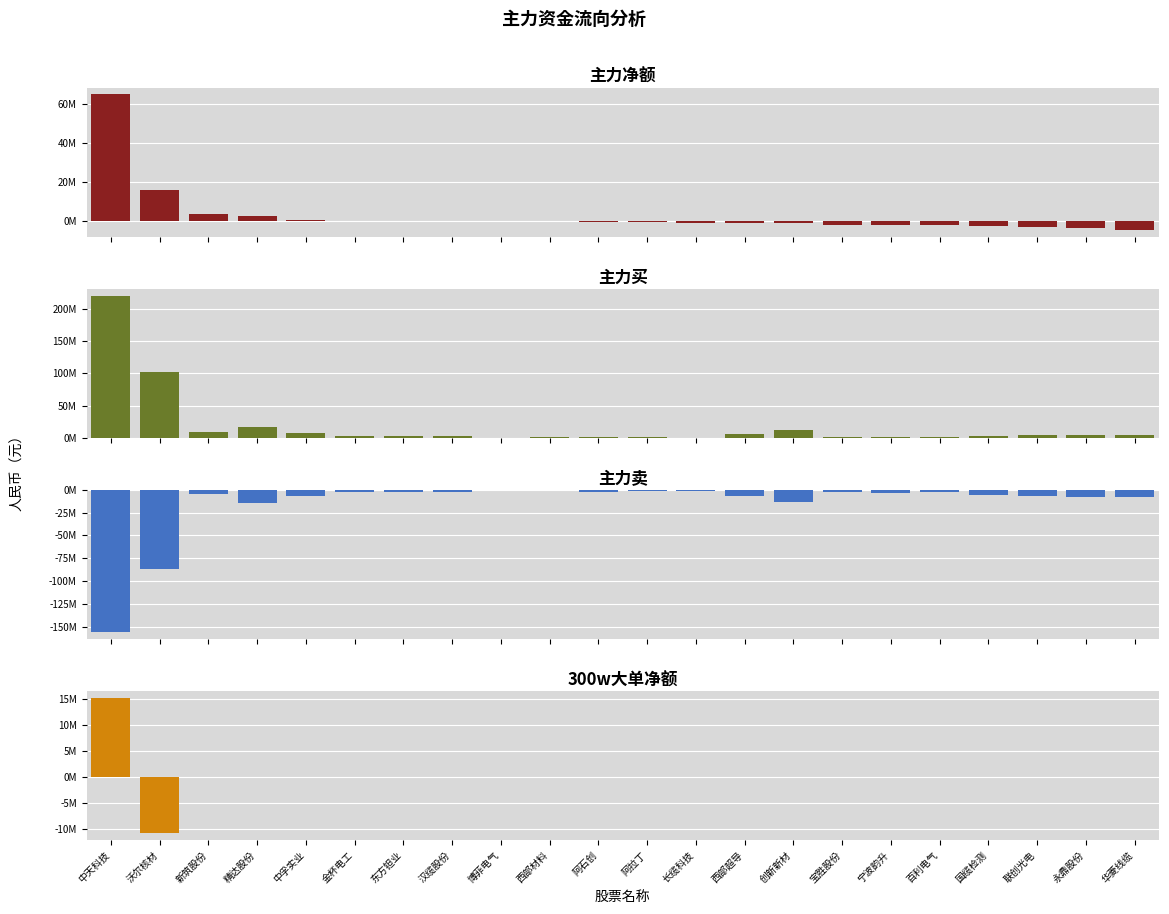

List the labels in order of 主力买 value, largest first.

中天科技, 沃尔核材, 精达股份, 创新新材, 新筑股份, 中孚实业, 西部超导, 联创光电, 永鼎股份, 华菱线缆, 金杯电工, 国缆检测, 东方钽业, 汉缆股份, 阿石创, 宁波韵升, 百利电气, 宝胜股份, 西部材料, 阿拉丁, 博菲电气, 长缆科技